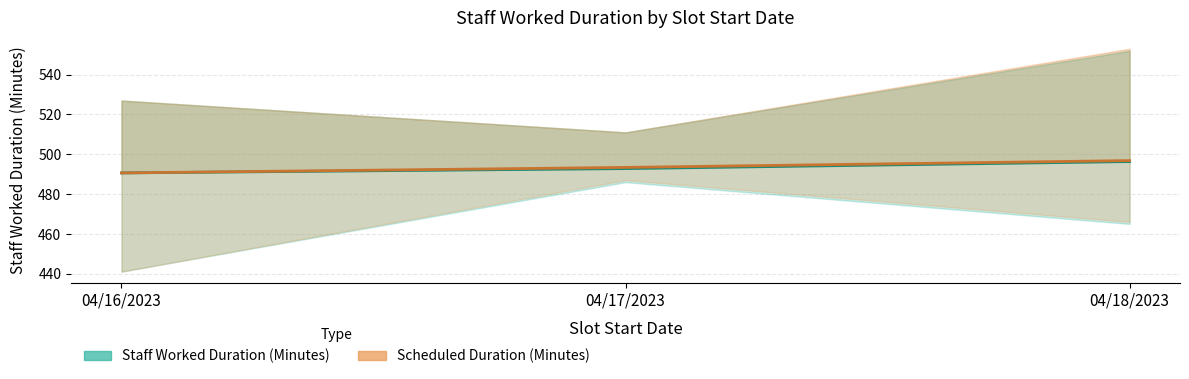

Rank the categories by Scheduled Duration (Minutes) value from lowest to highest.

04/16/2023, 04/17/2023, 04/18/2023